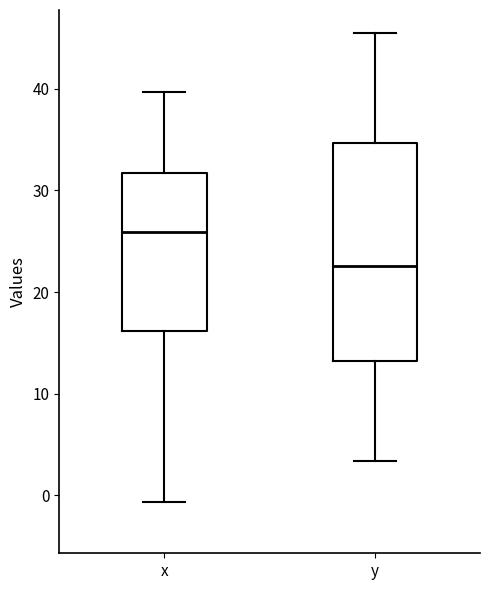

Which box's median line is the highest?

x